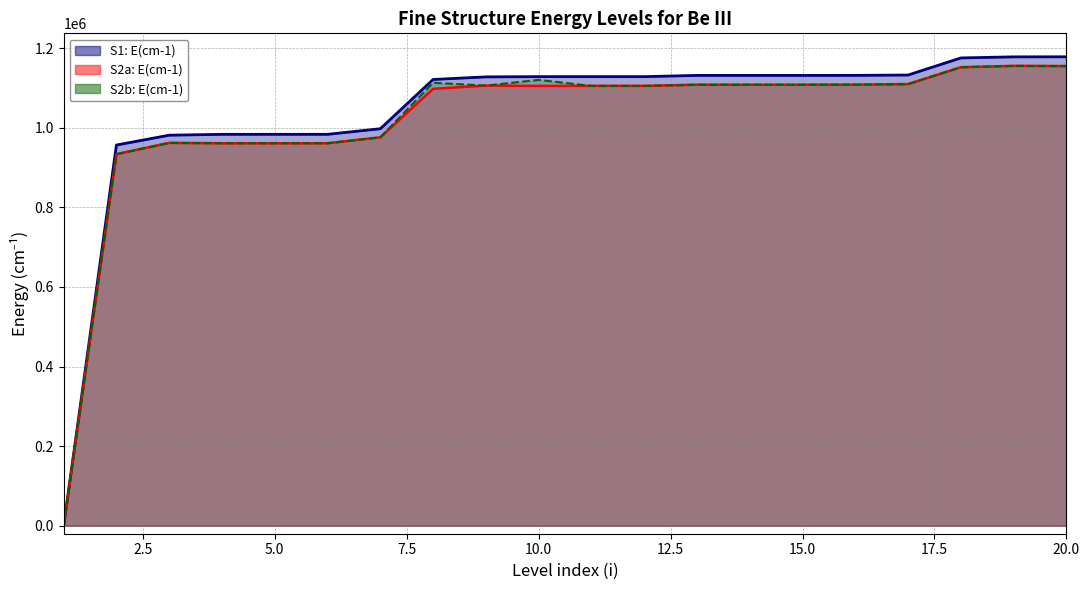

Is the value of S2a: E(cm-1) at 20 greater than the value of S1: E(cm-1) at 6?

Yes